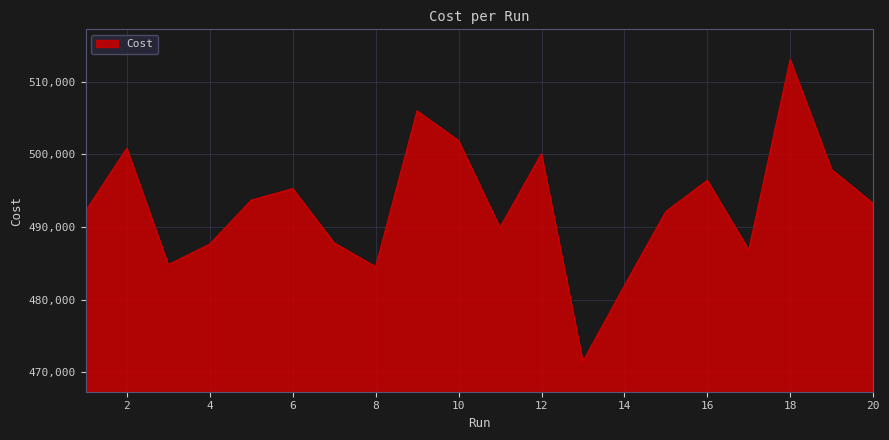

Count the number of categories in the chart.

20